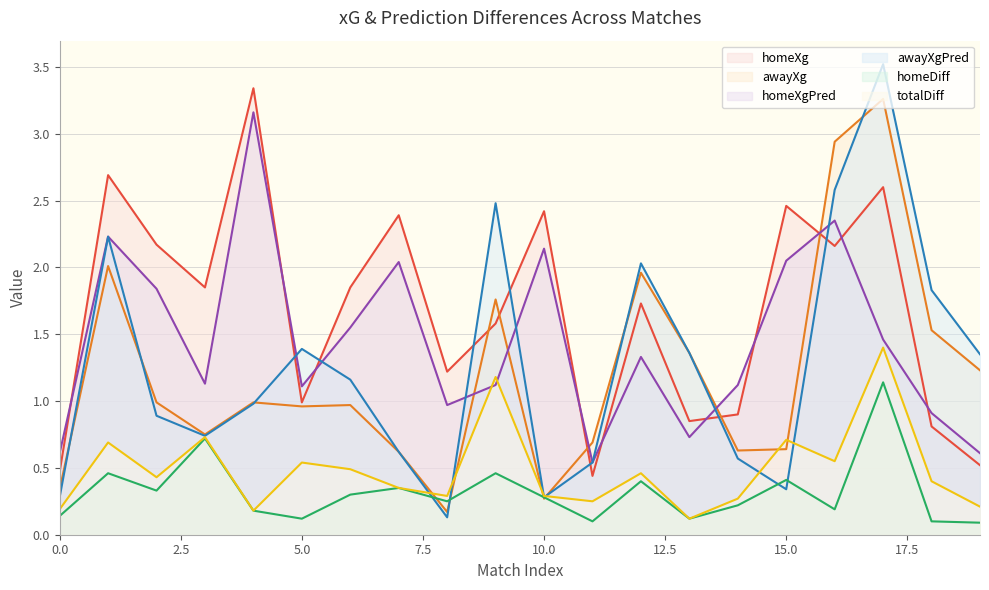

Does the chart display data point markers on the line(s)?

No